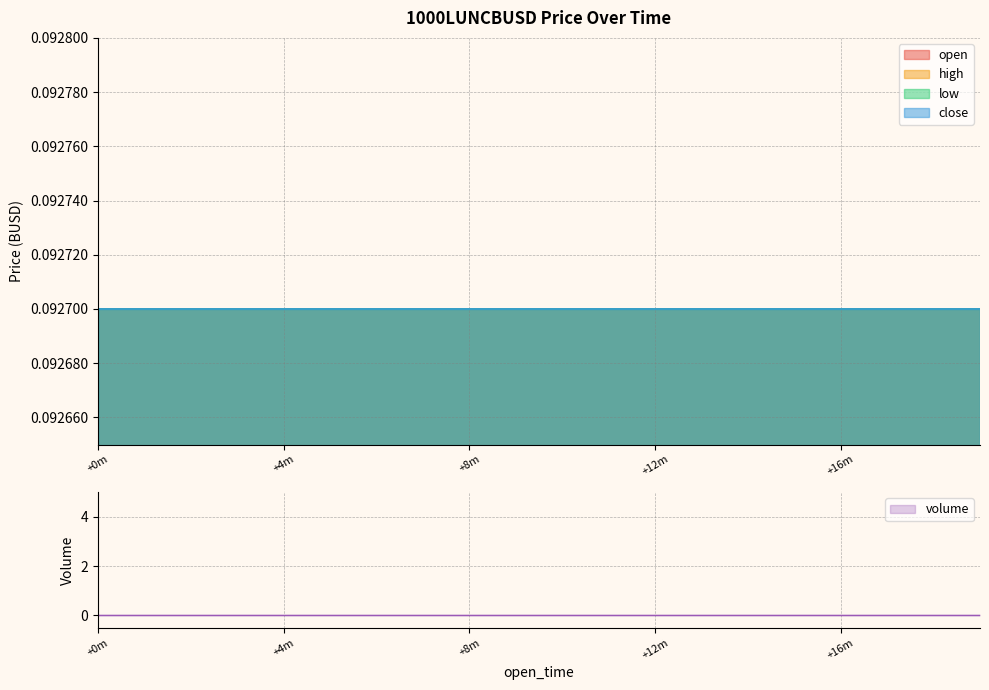

What is the highest value of the open series?

0.1